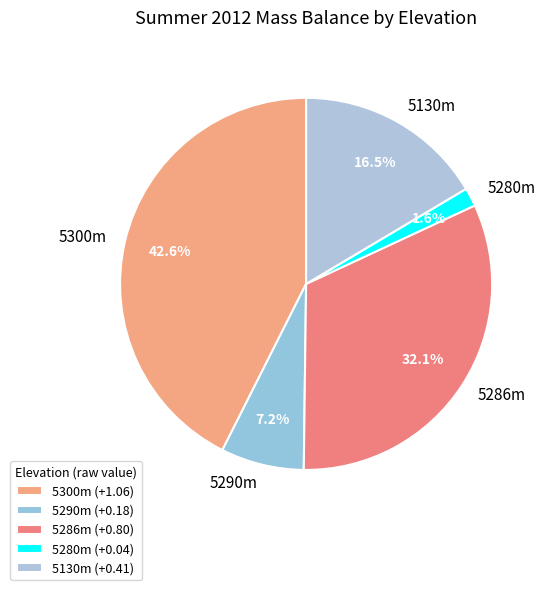

Count the number of slices in the pie.

5